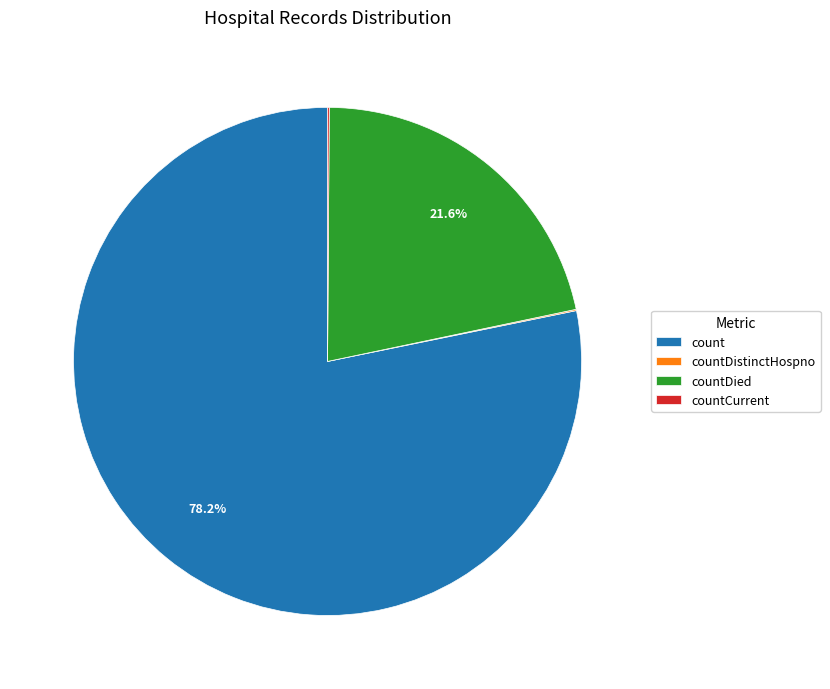

Which slice is the largest?

count